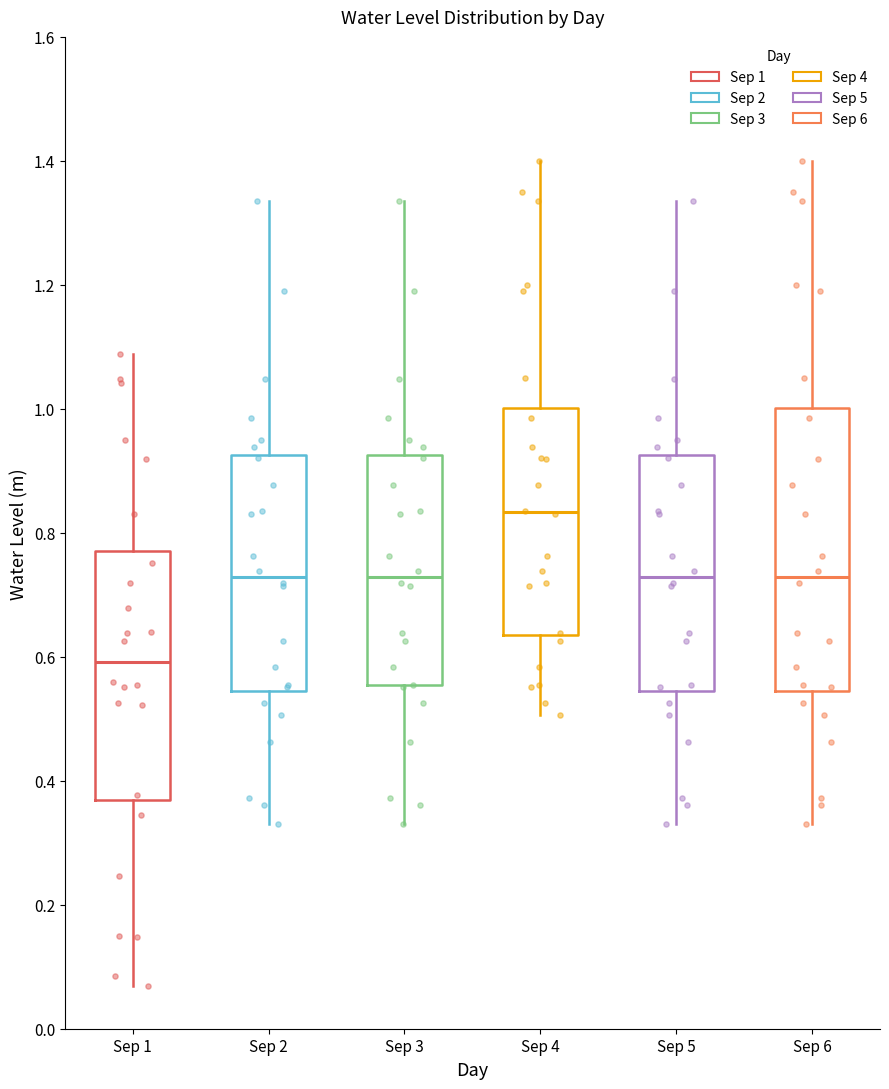

Which box's median line is the lowest?

Sep 1